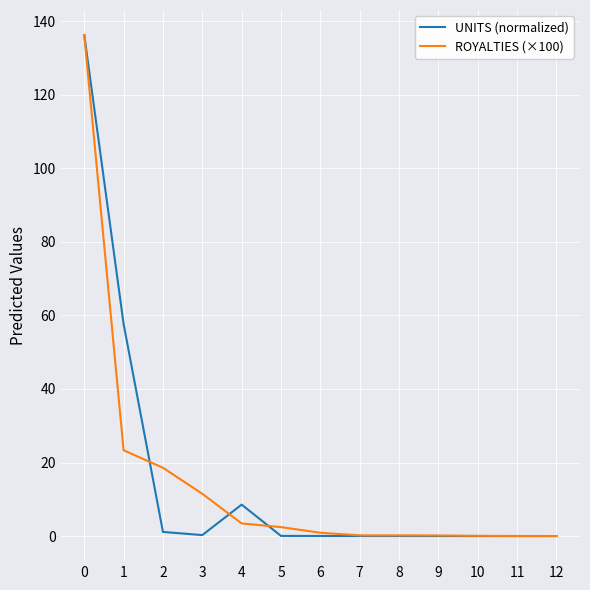

Which series has the largest range (max minus min)?

UNITS (normalized)